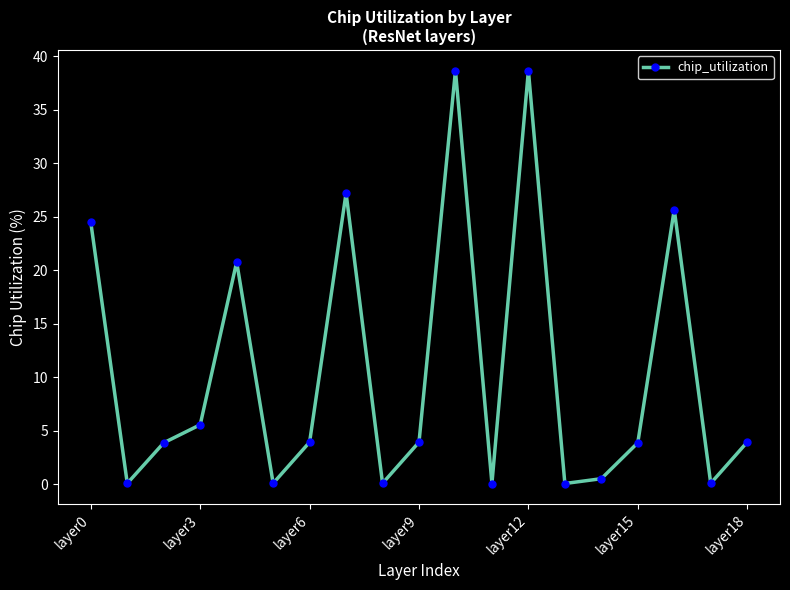

True or false: the data has more than 1 interior local peaks.

True